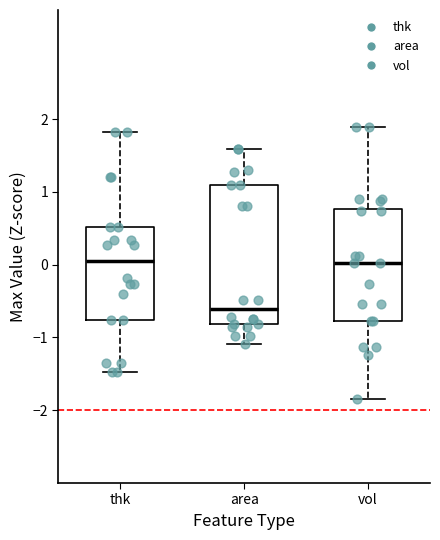

Reading left to right, transcribe this box plot: for each box, give where its median line is, the range the box spans, and where its two whiskers end, as read against the y-axis. The values are not printed on the chart, so give them approximately, as read against the axis.

thk: median 0.0, box -0.8 to 0.5, whiskers -1.5 to 1.8
area: median -0.6, box -0.8 to 1.1, whiskers -1.1 to 1.6
vol: median 0.0, box -0.8 to 0.8, whiskers -1.8 to 1.9